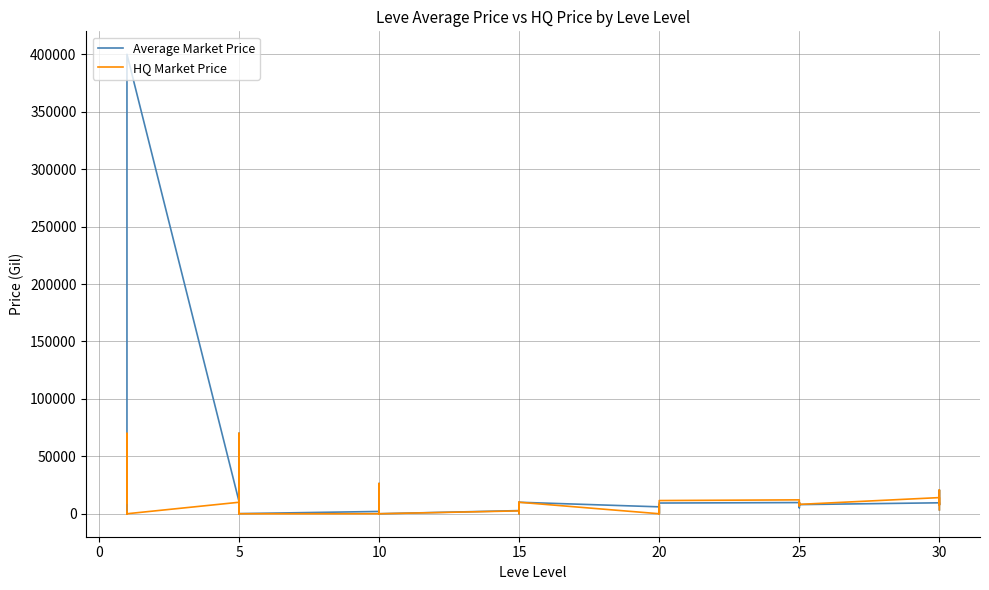

What is the maximum value for Average Market Price?

400000